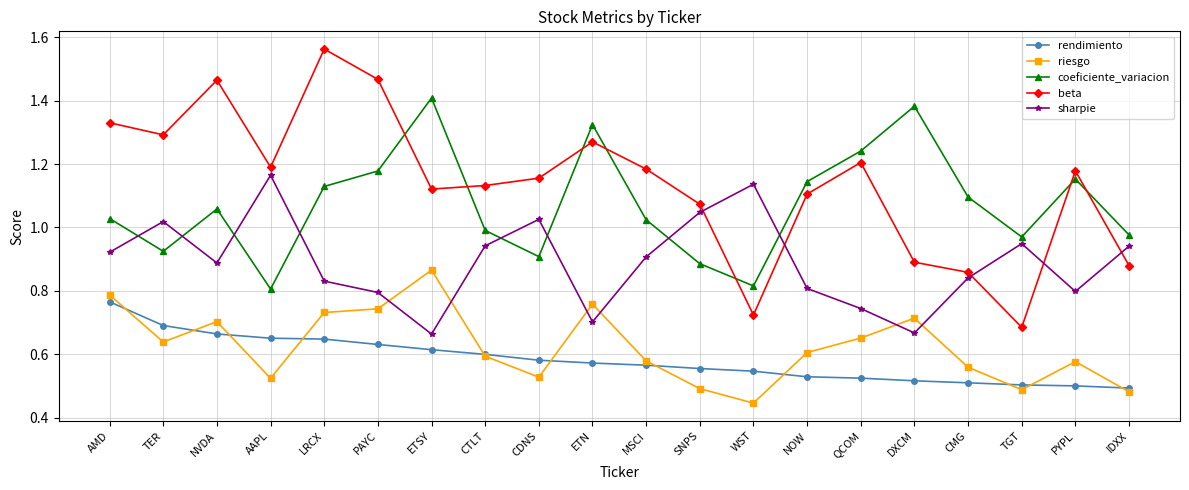

What position from the left is AAPL?

4